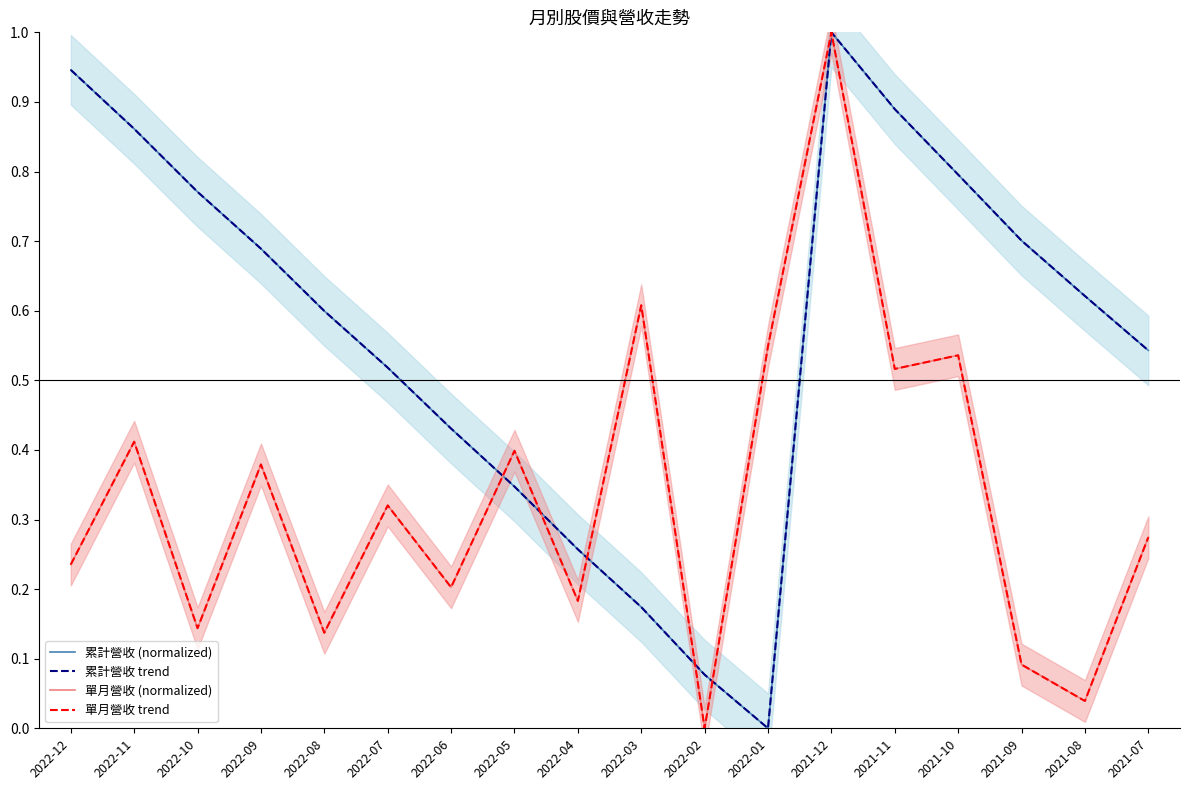

What is the spread (max minus min) of values at 2022-05?

0.1